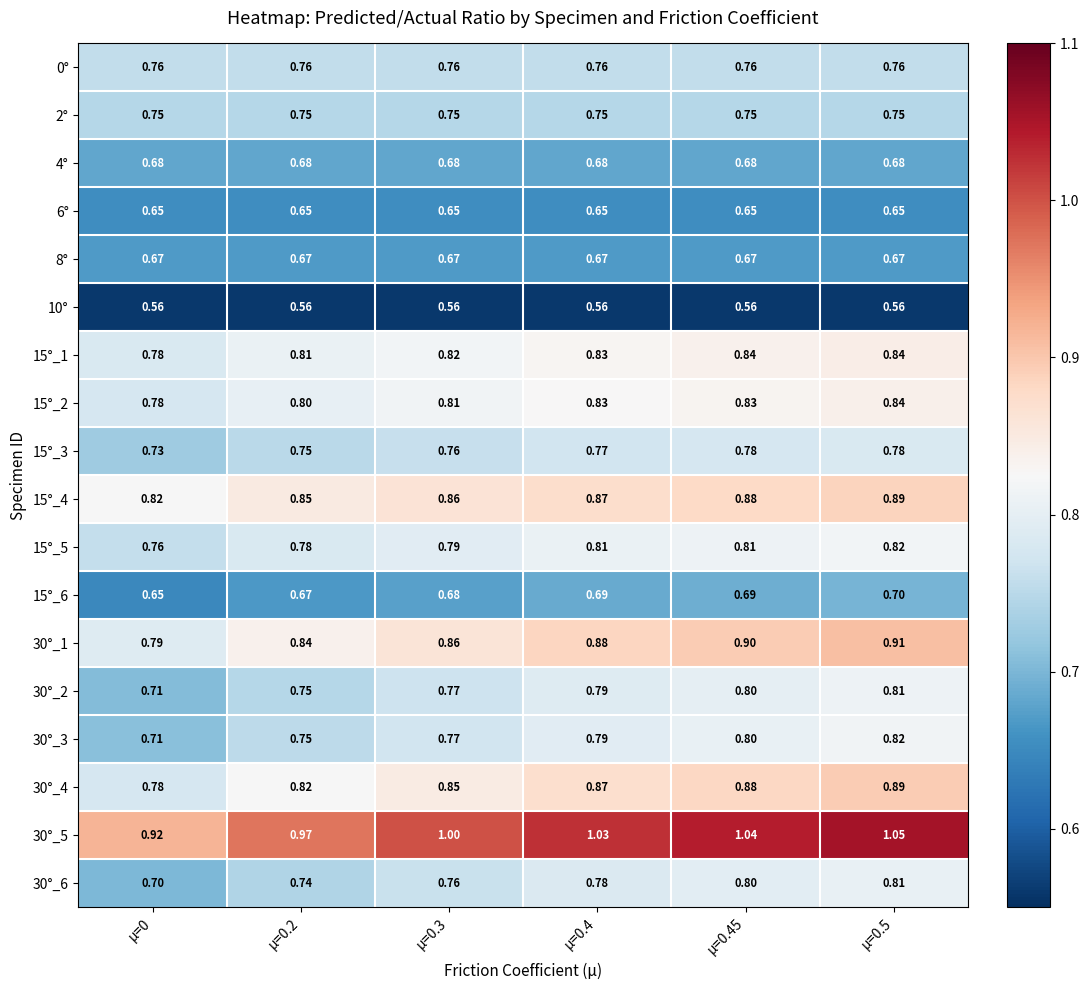

Is the value of 15°_2 at μ=0.2 greater than the value of 15°_6 at μ=0?

Yes